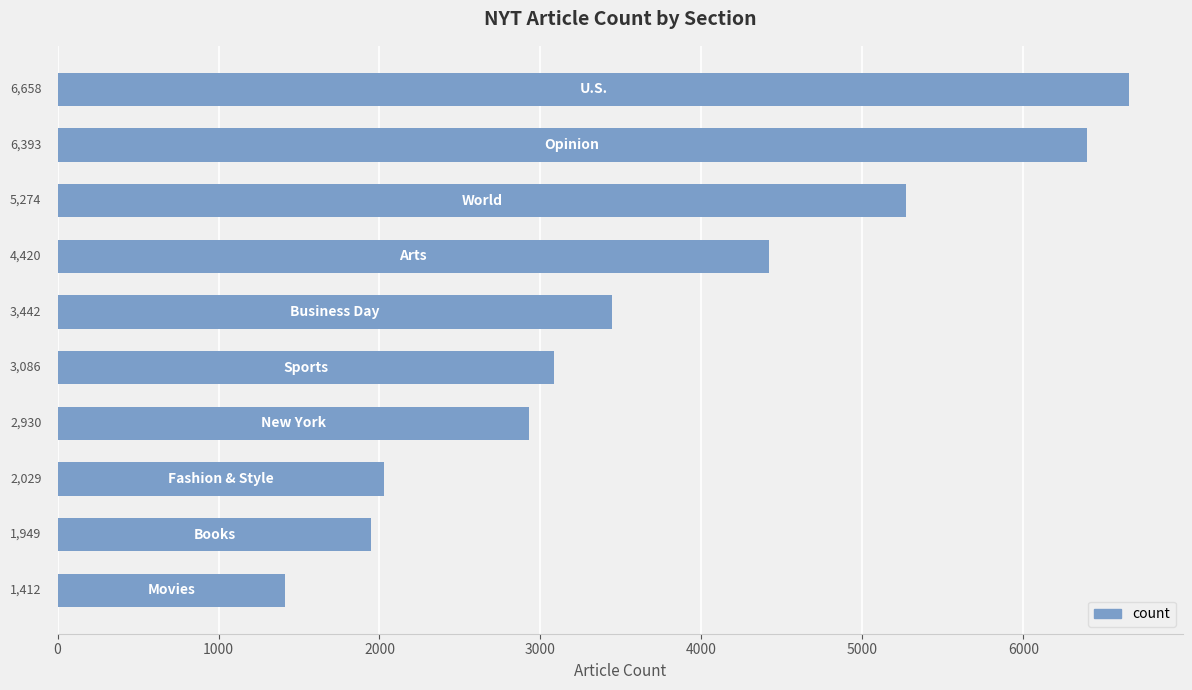

Count the number of data series in this chart.

1